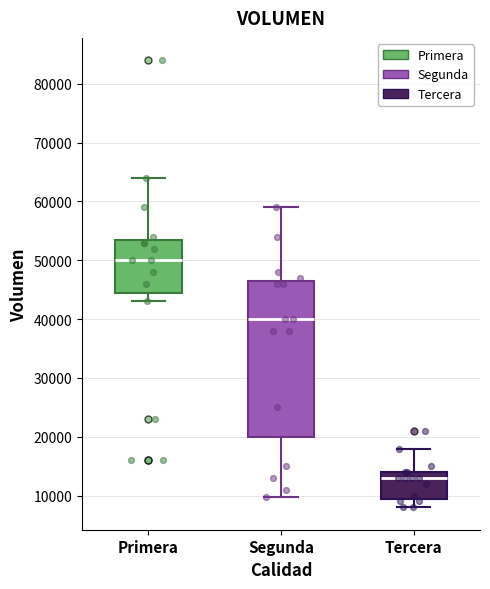

Which box has the highest median line?

Primera